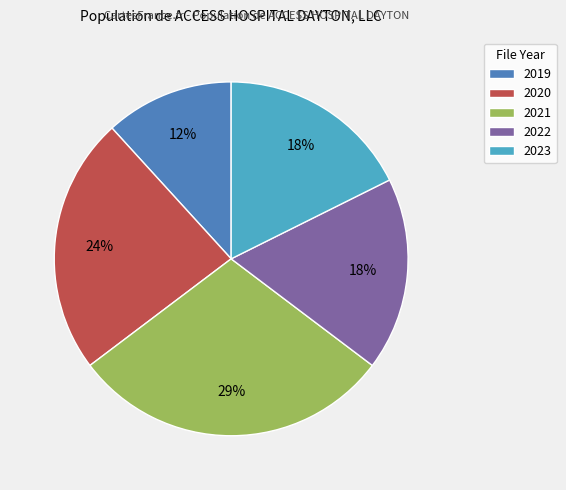

What is the smallest slice in the pie chart?

2019